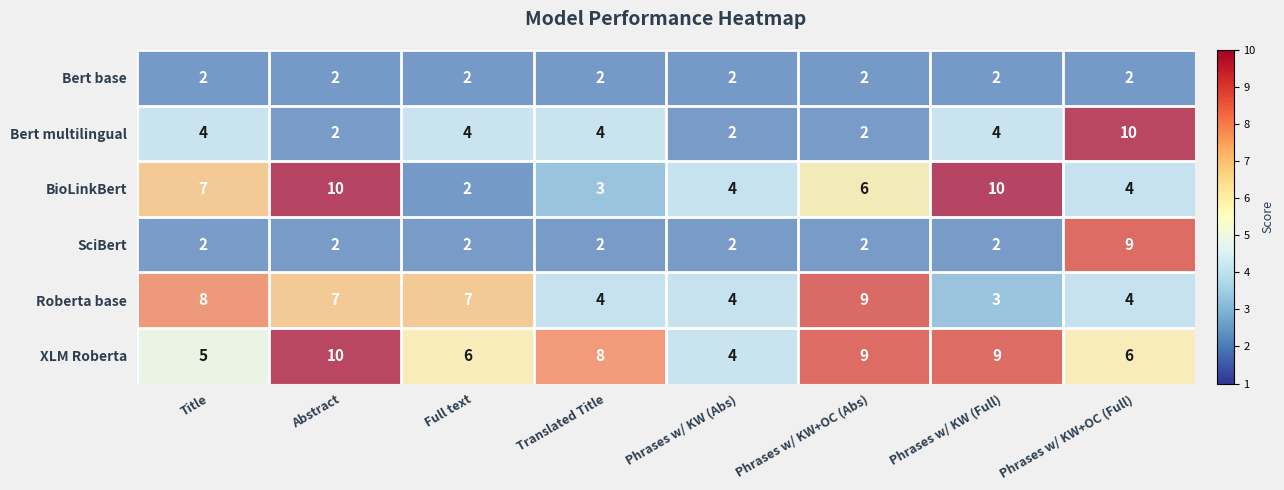

What value does the XLM Roberta series have at Phrases w/ KW (Full)?

9